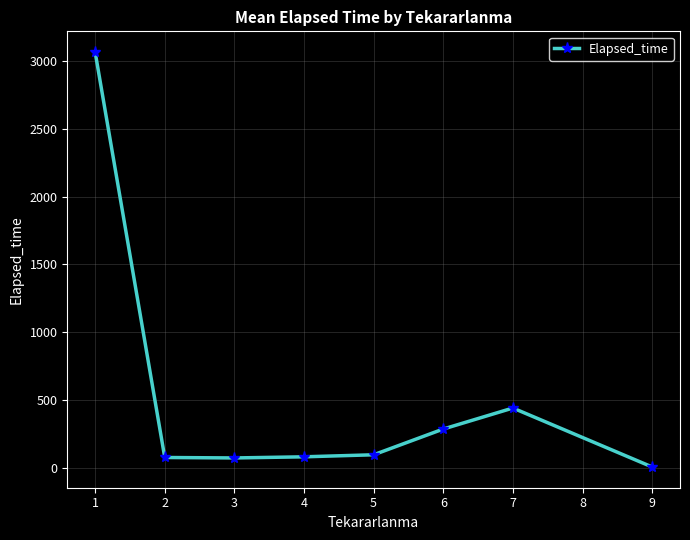

True or false: there are more than 2 points higher than both neighbors.

False